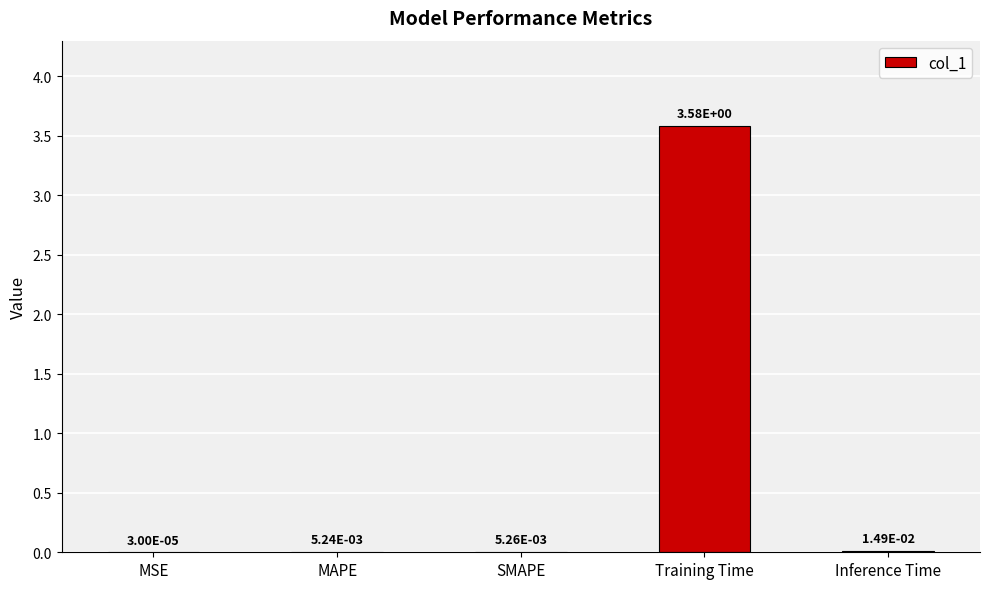

Which label corresponds to the largest value in the chart?

Training Time